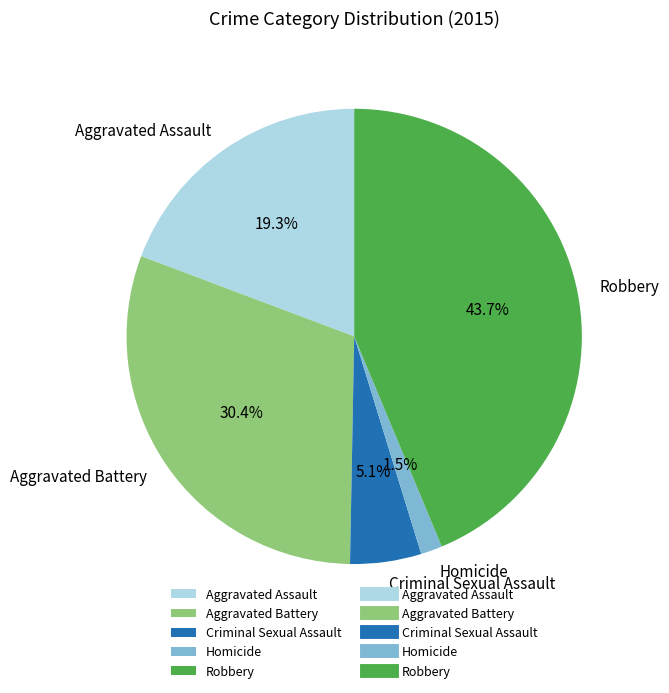

The Robbery slice represents 44% of the pie. True or false?

True